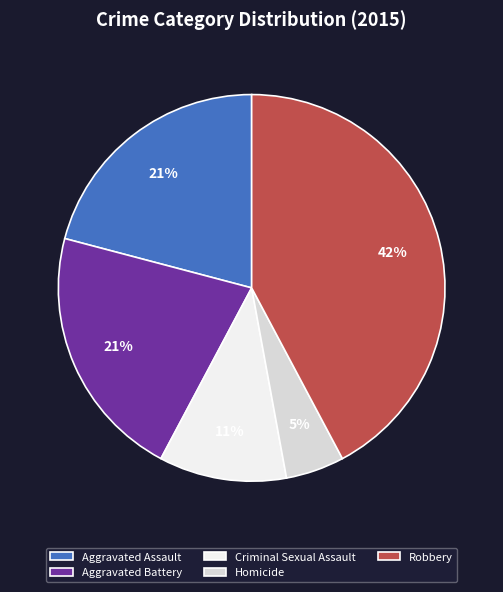

Which slice is the largest?

Robbery